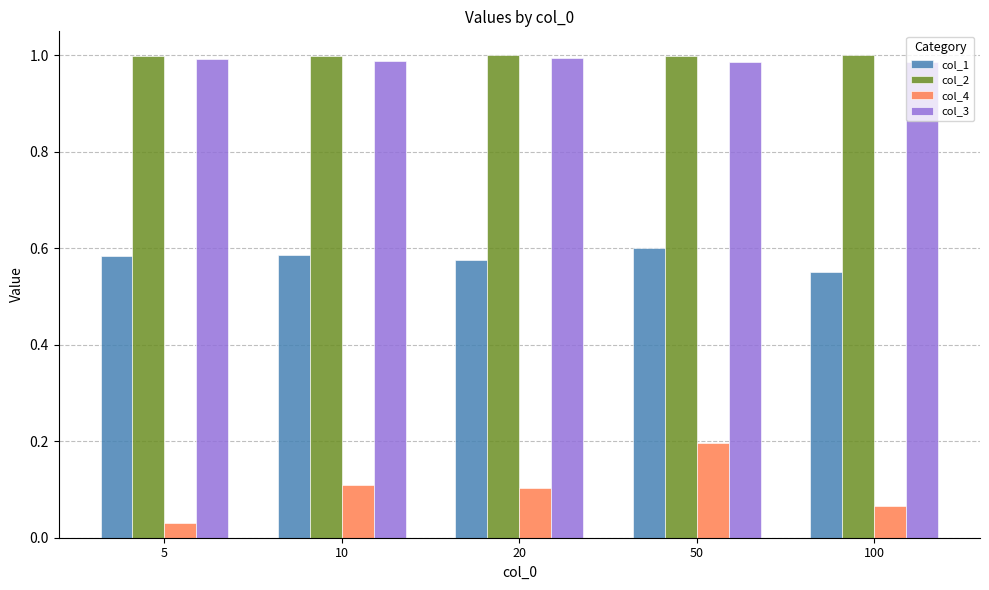

What is the sum of all col_3 values?

4.9